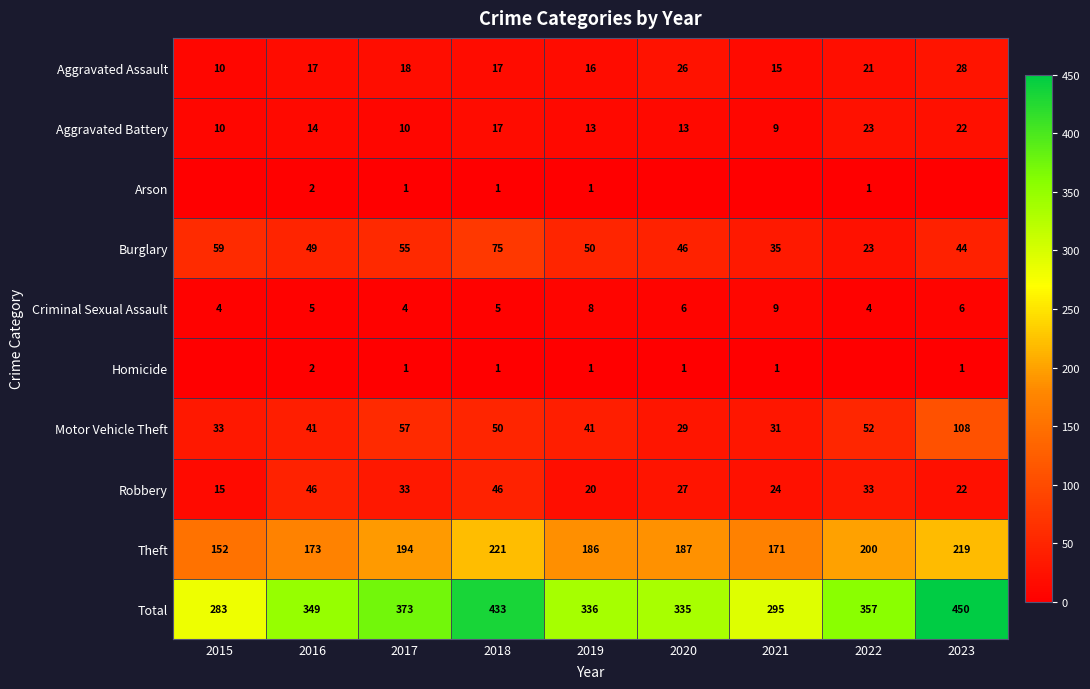

True or false: Burglary has a value of 50 at 2019.

True